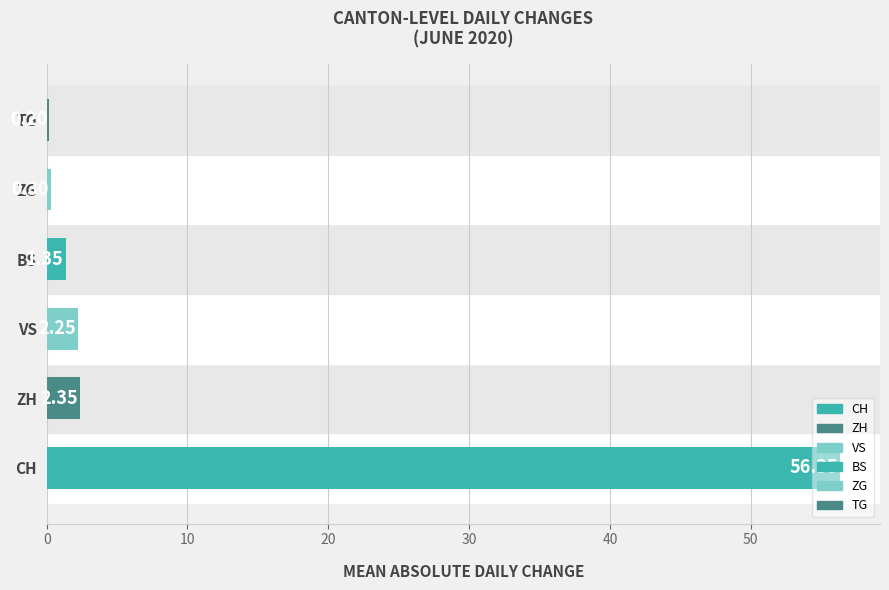

What is the greatest value displayed?

56.4